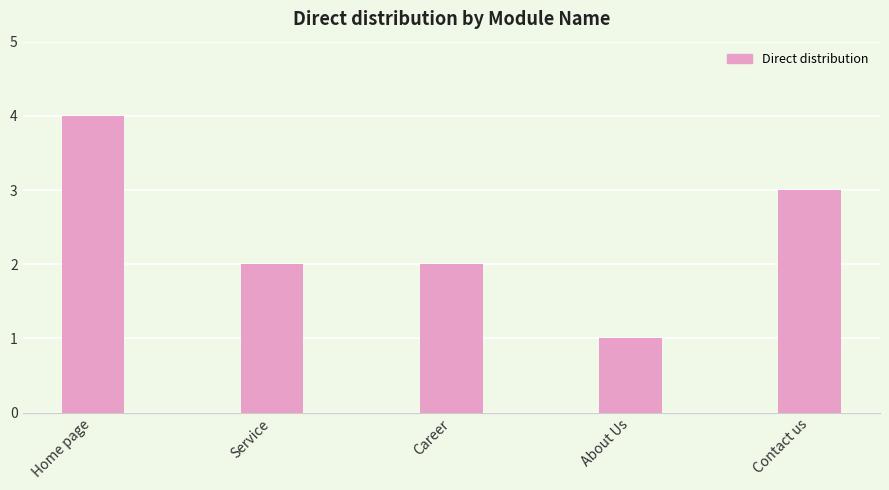

Does the chart contain stacked bars?

No